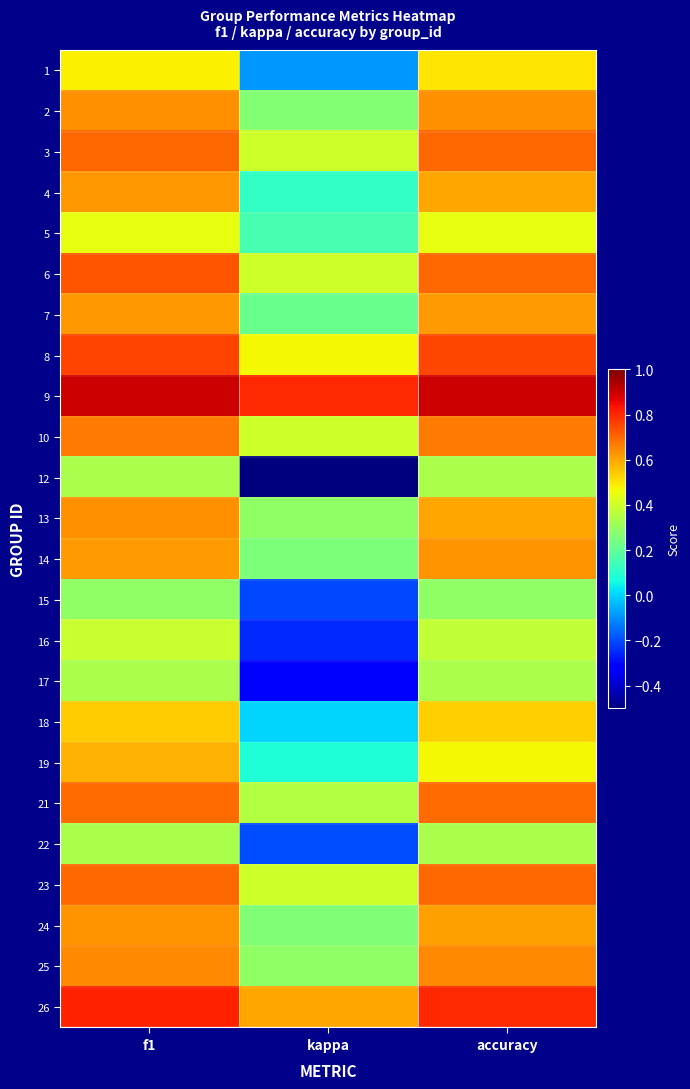

What is the maximum value shown in the chart?

0.9